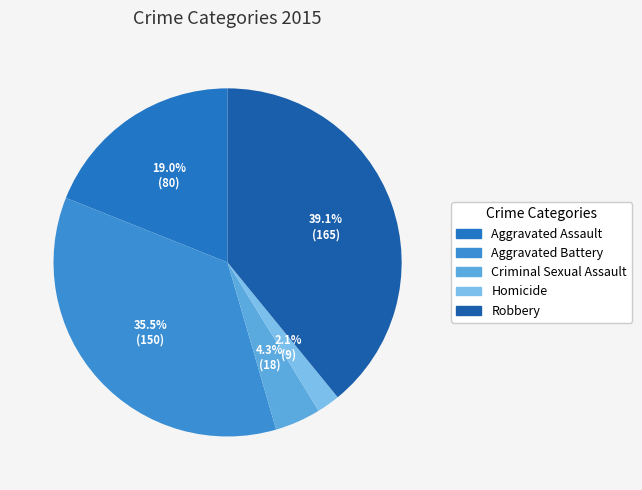

To the nearest percent, what portion does Homicide represent?

2%